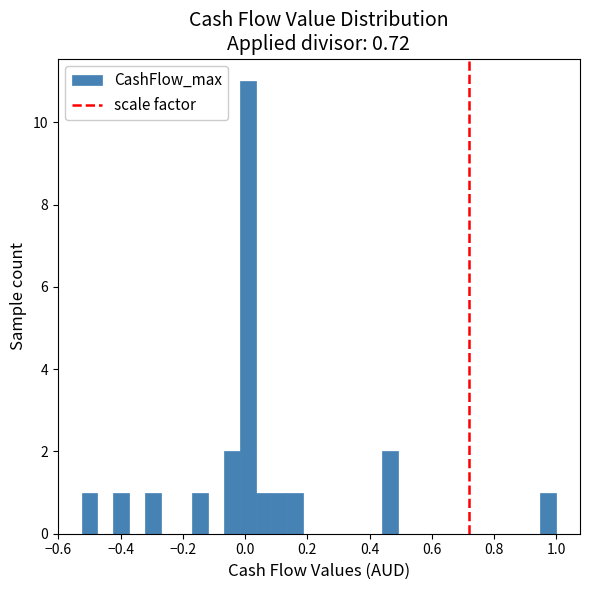

Read against the x-axis, roughly where is the centre of the tallest bar?

0.00